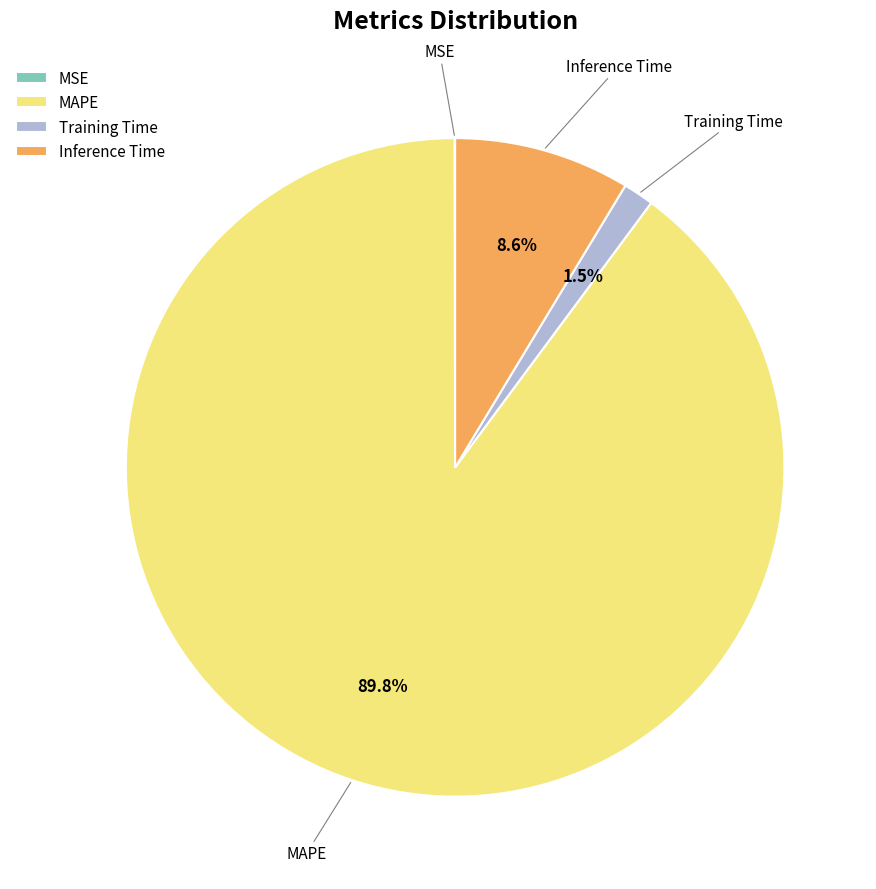

Which category has the biggest portion of the pie?

MAPE